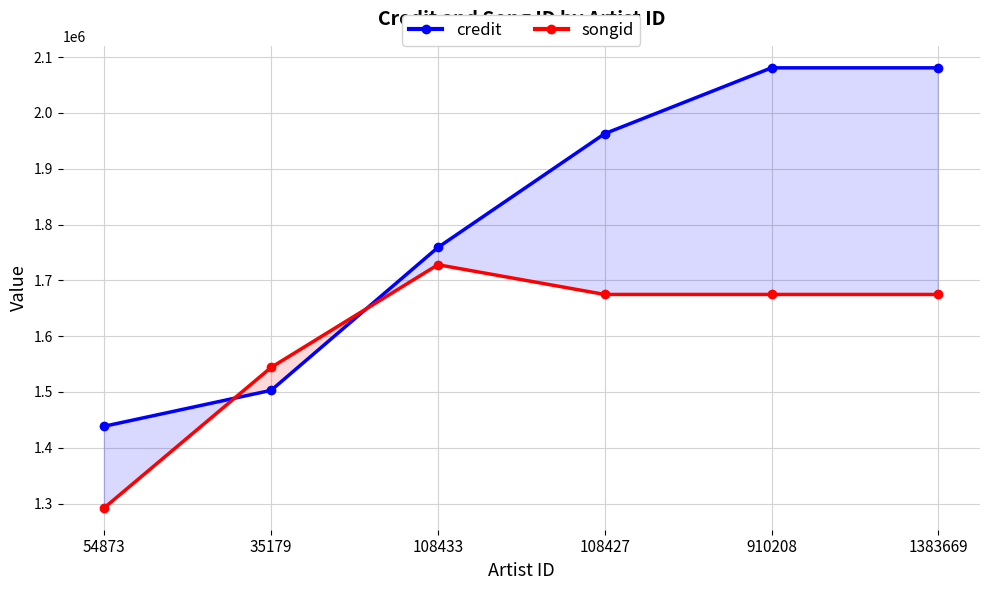

What is the value of the songid point at the 4th from the left?

1674729